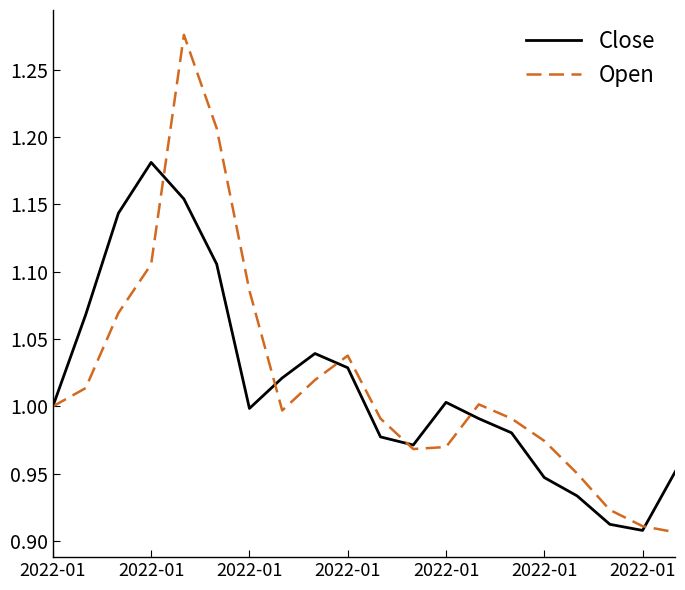

Which series has the widest spread of values?

Open